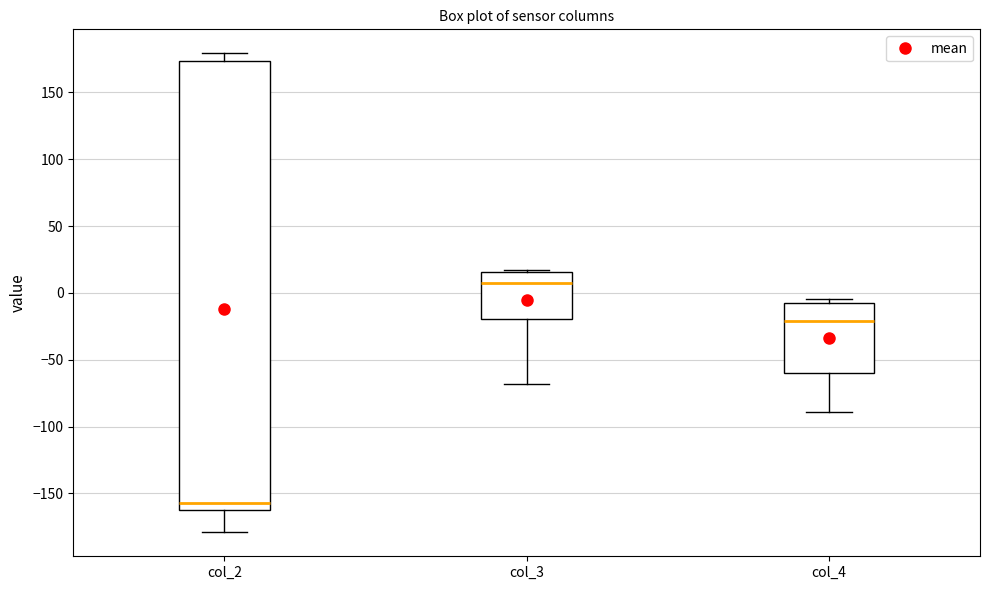

Reading left to right, read every box against the y-axis: the position of its median line, the range the box covers, and the ends of its whiskers. The values are not printed on the chart, so give them approximately, as read against the axis.

col_2: median -155, box -160 to 175, whiskers -180 to 180
col_3: median 10, box -20 to 15, whiskers -70 to 15 (just above the box's upper edge)
col_4: median -20, box -60 to -5, whiskers -90 to -5 (just above the box's upper edge)